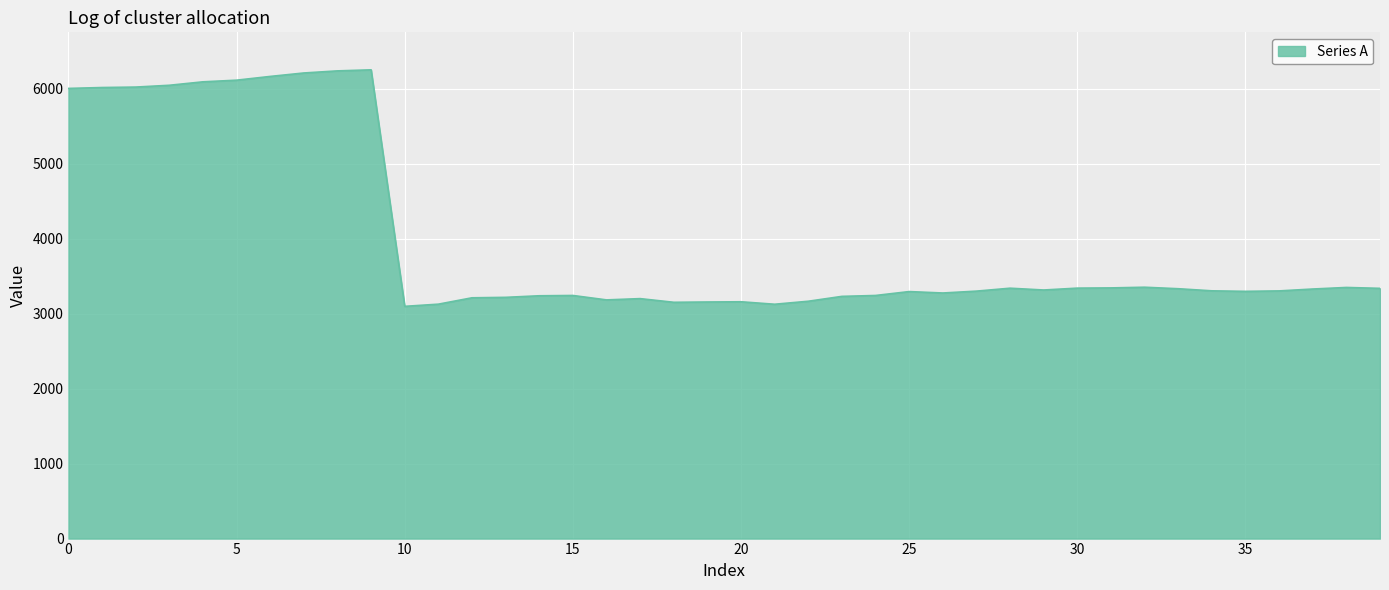

What is the smallest value displayed?

3098